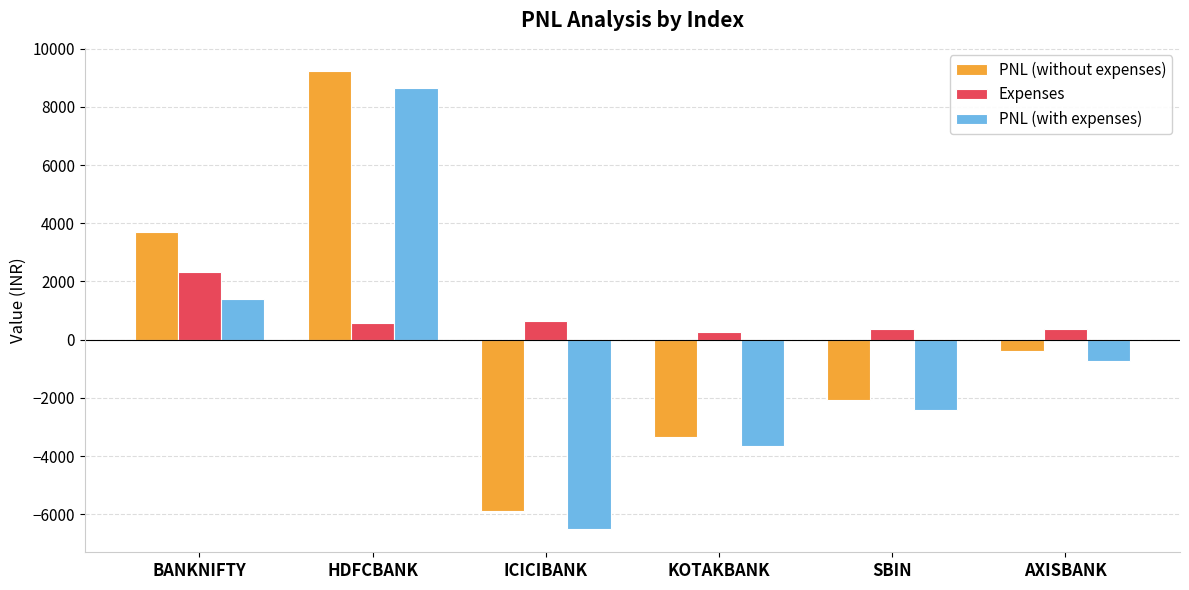

Where is PNL (with expenses) nearest to the value 1068?

BANKNIFTY